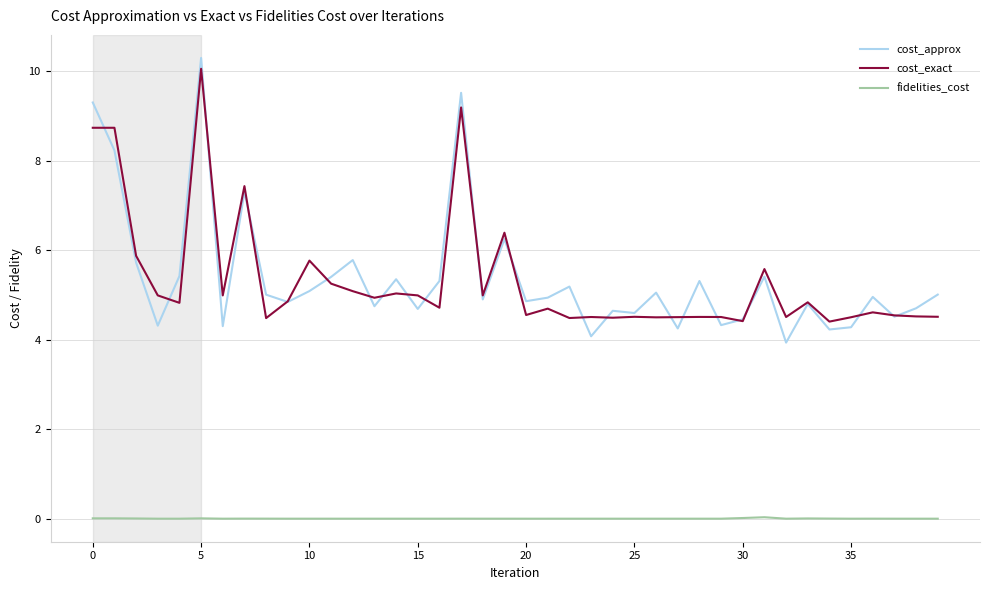

What is the minimum value for cost_approx?

3.9